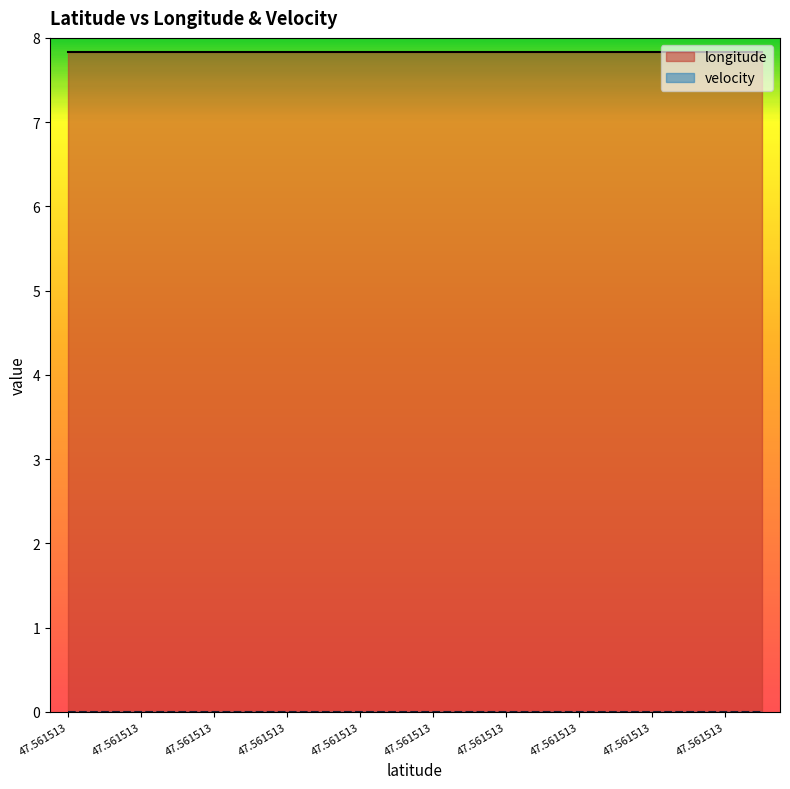

Which series has the largest total across all categories?

longitude